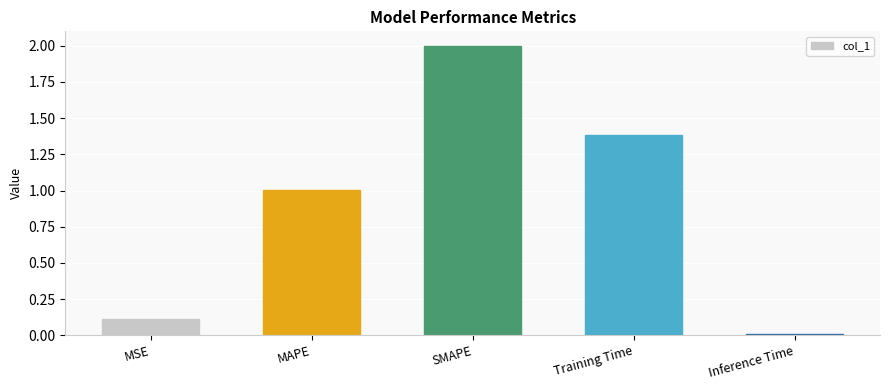

At which category does the chart reach its minimum across all series?

Inference Time